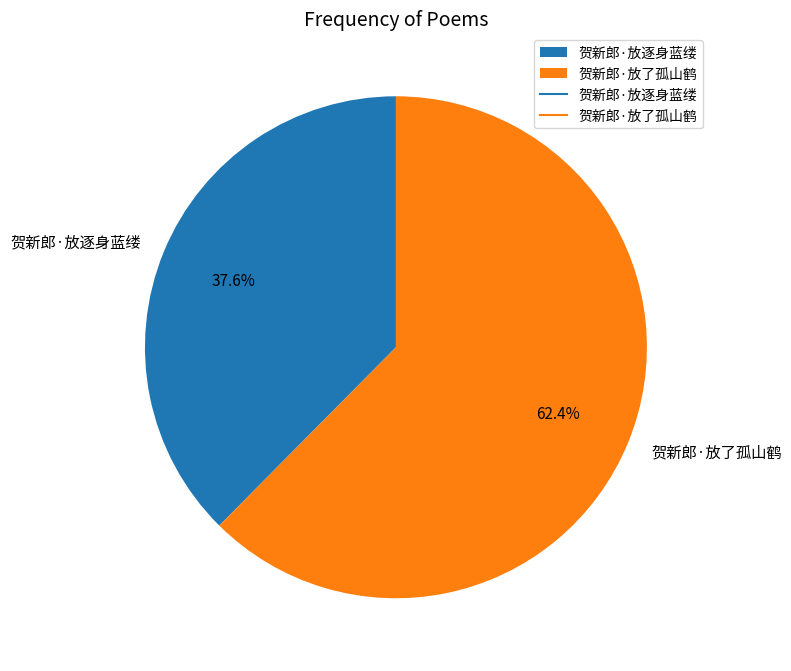

Which category has the smallest portion of the pie?

贺新郎·放逐身蓝缕